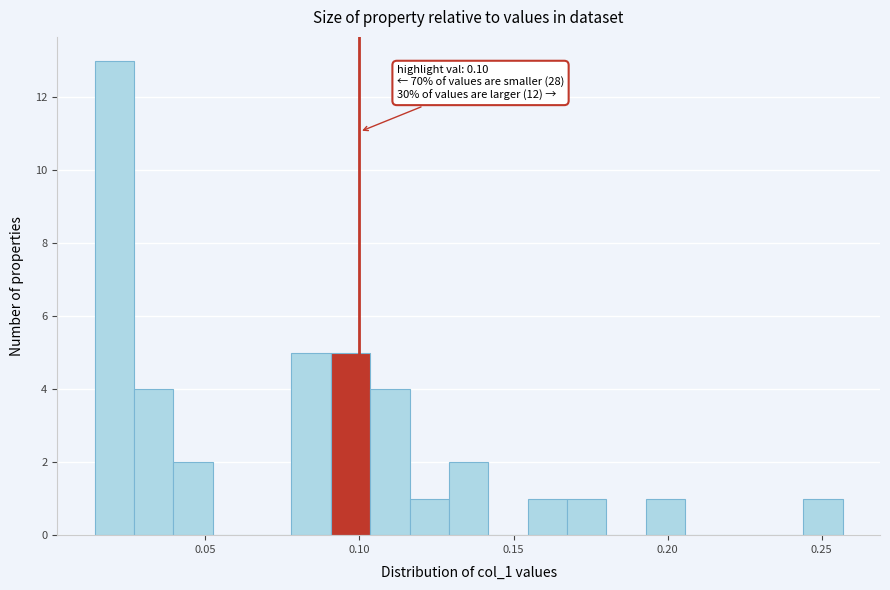

Around what value on the x-axis is the tallest bar? Give the approximate position of its centre, as read against the axis.

0.020